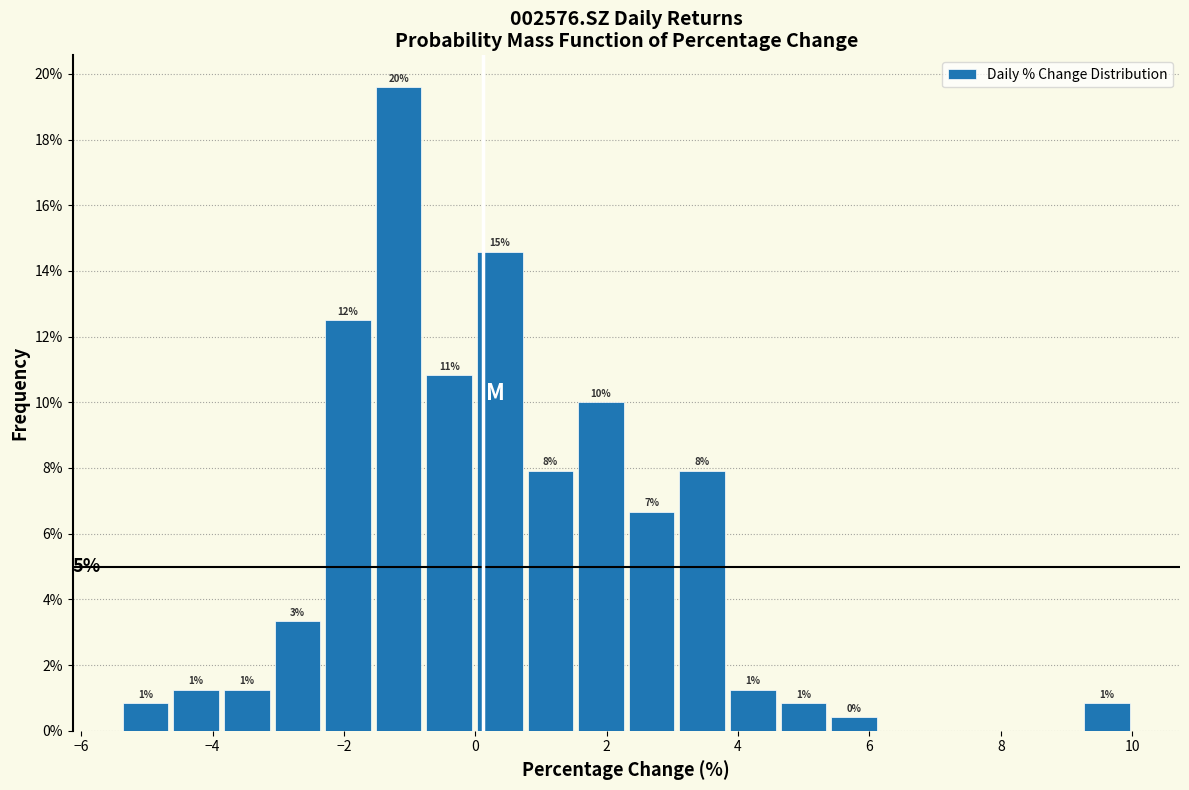

Around what value on the x-axis is the tallest bar? Give the approximate position of its centre, as read against the axis.

-1.2